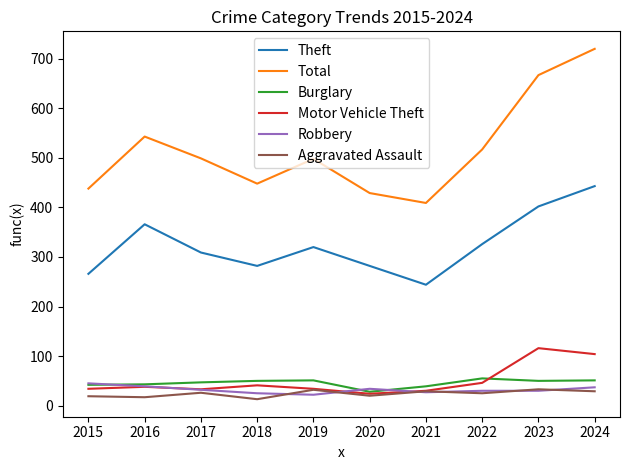

The value of Robbery at 2024 is 37. True or false?

True